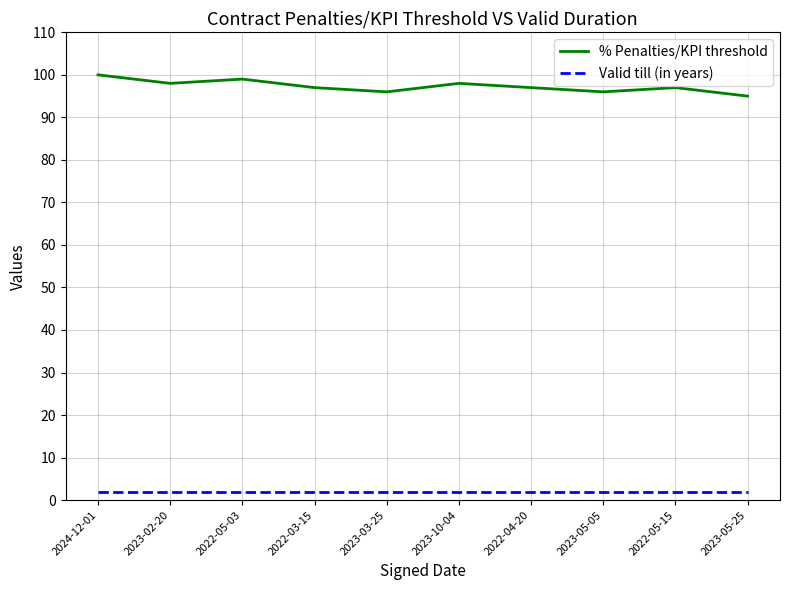

What is the sum of all Valid till (in years) values?

20